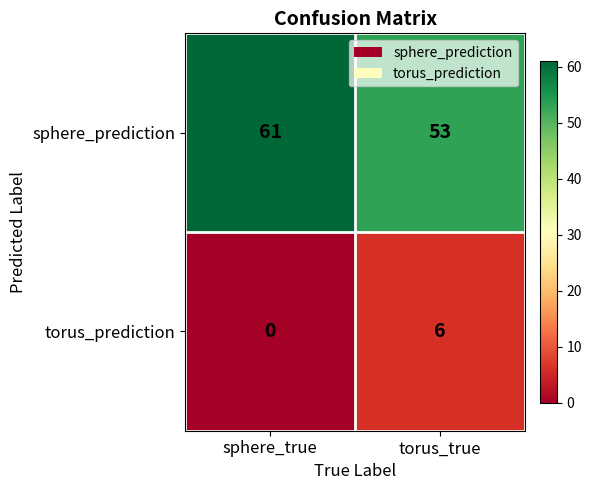

Which series has the largest range (max minus min)?

sphere_prediction